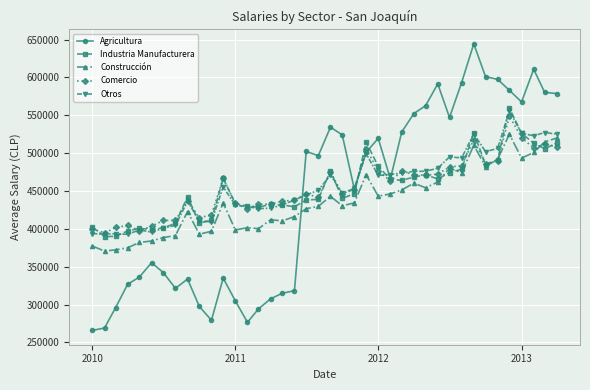

True or false: Agricultura has more than 0 points higher than both neighbors.

True